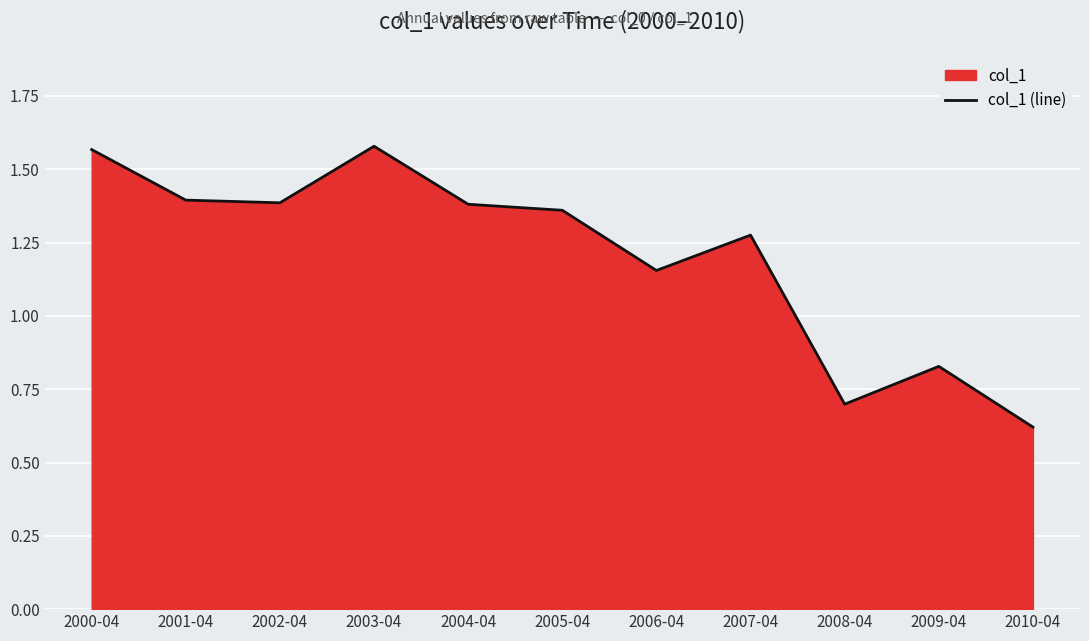

Which category has the lowest value across all series?

2010-04